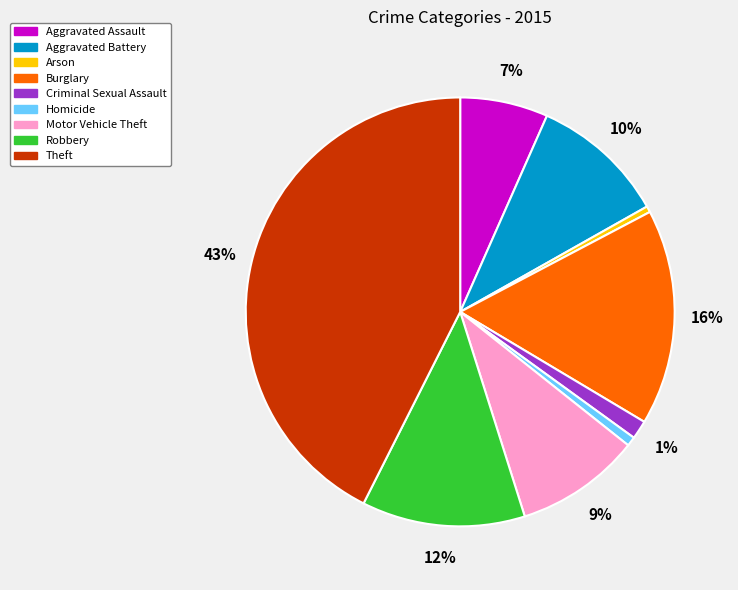

Do Criminal Sexual Assault and Homicide together represent more than half of the pie?

No